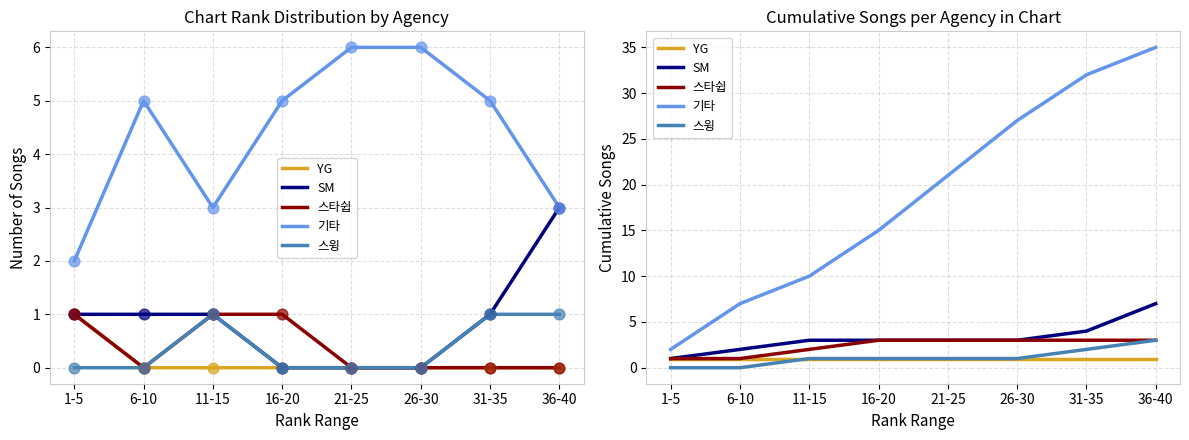

Which series reaches the maximum Y coordinate?

기타